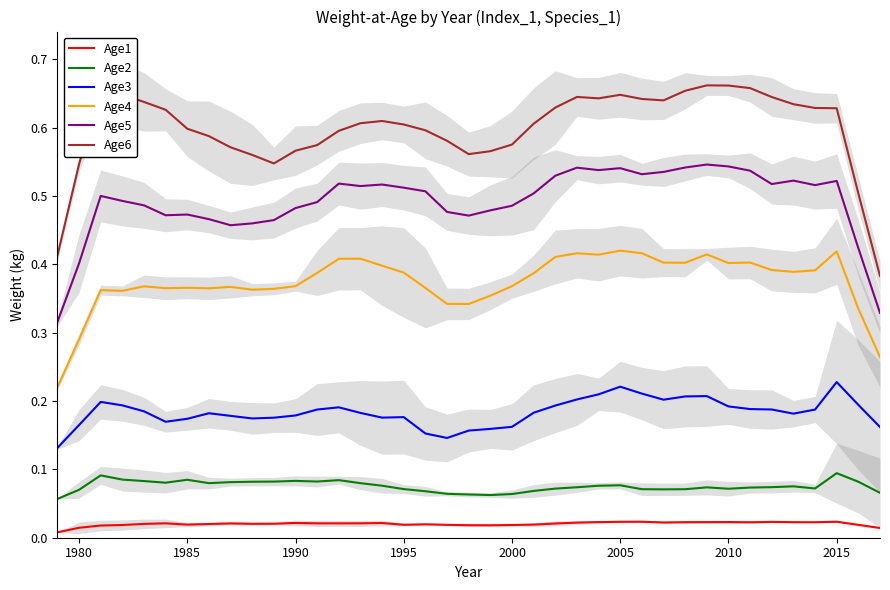

How many lines are shown in the chart?

6